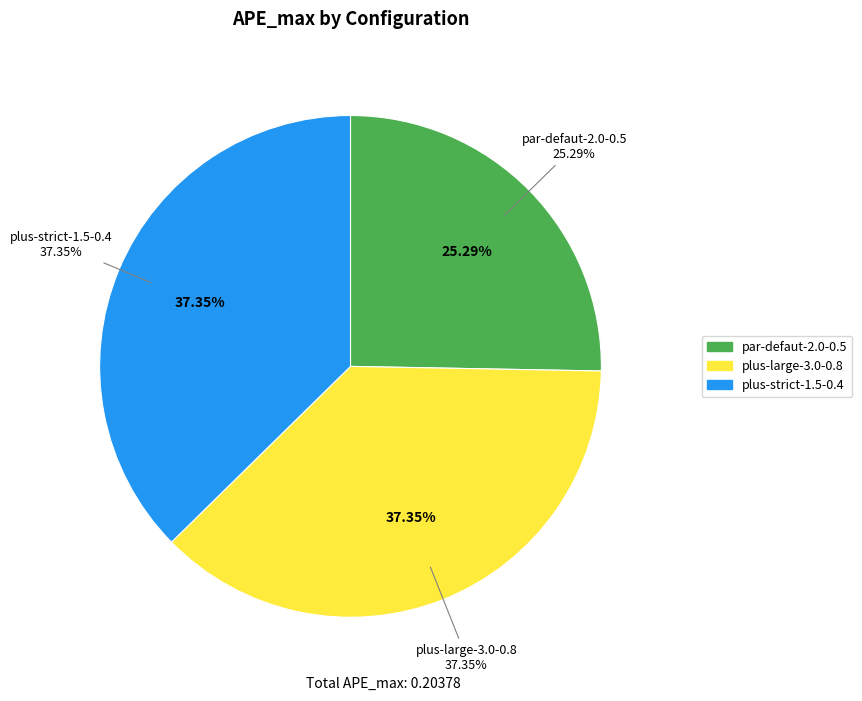

Which category has the biggest portion of the pie?

plus-large-3.0-0.8